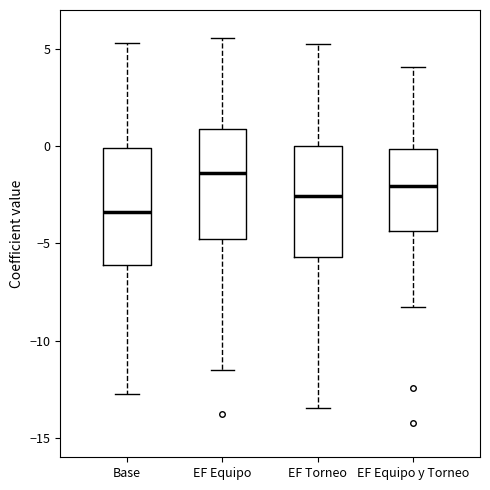

Where does the upper whisker of the box for EF Torneo end on the y-axis? The values are not printed on the chart, so give them approximately, as read against the axis.

5.5